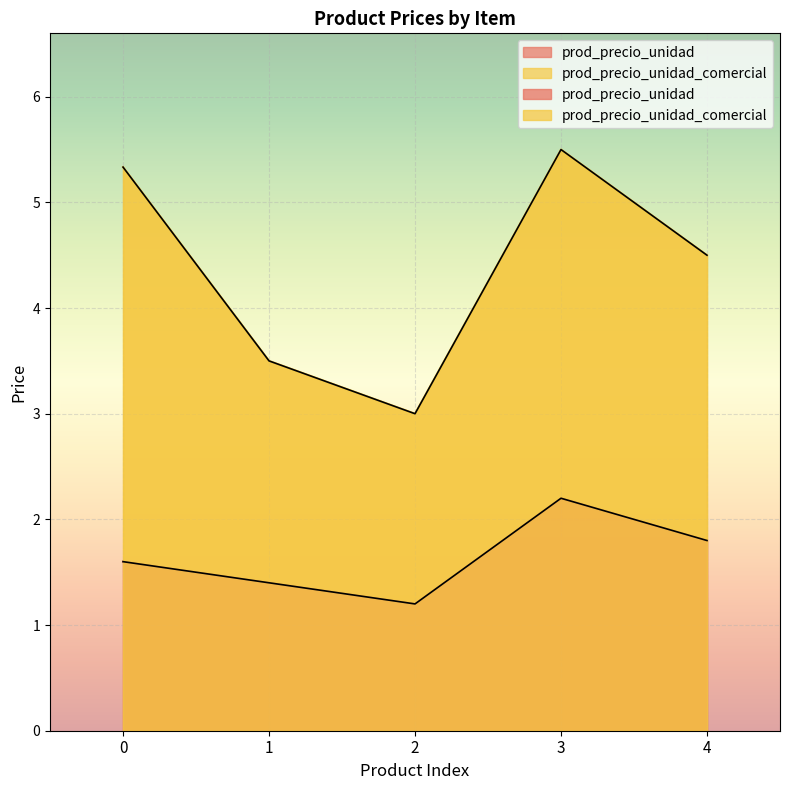

At which label is prod_precio_unidad closest to 1?

2